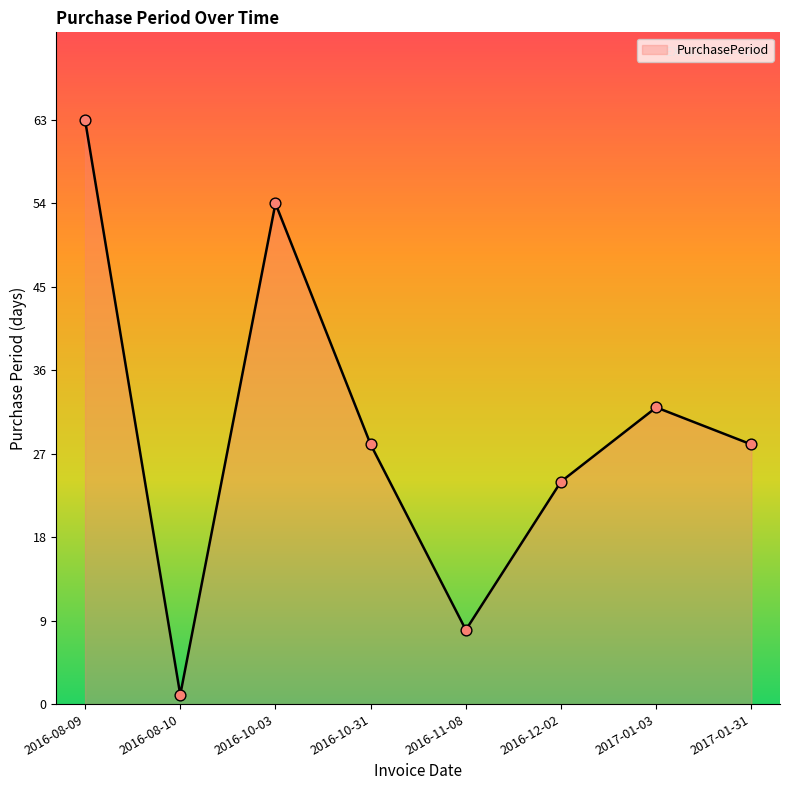

Which has a higher value, 2016-10-03 or 2016-11-08?

2016-10-03